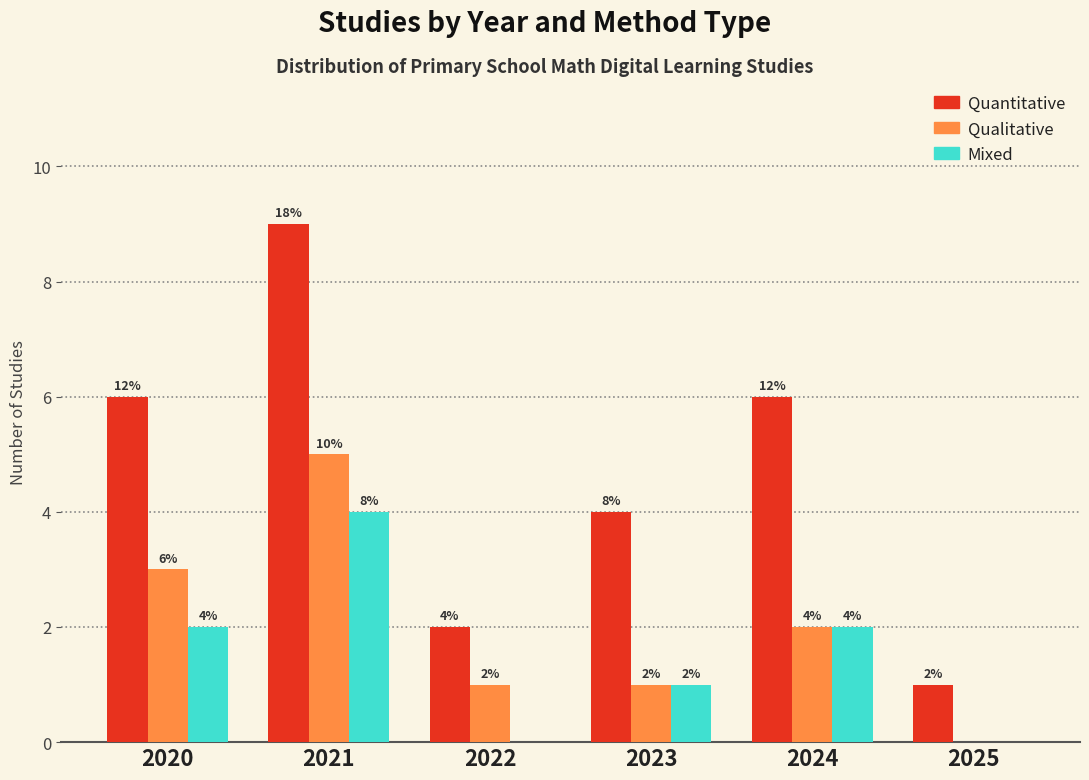

How many distinct data groups are displayed?

3